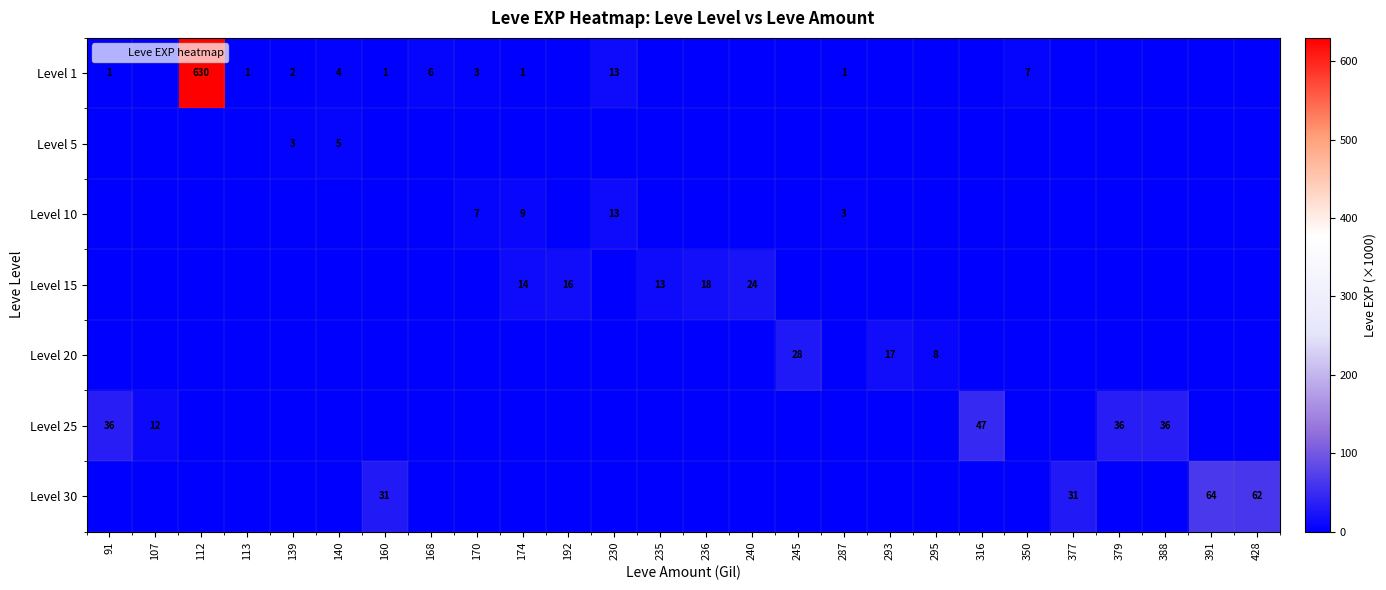

The Level 30 series shows 22 at 170. True or false?

False